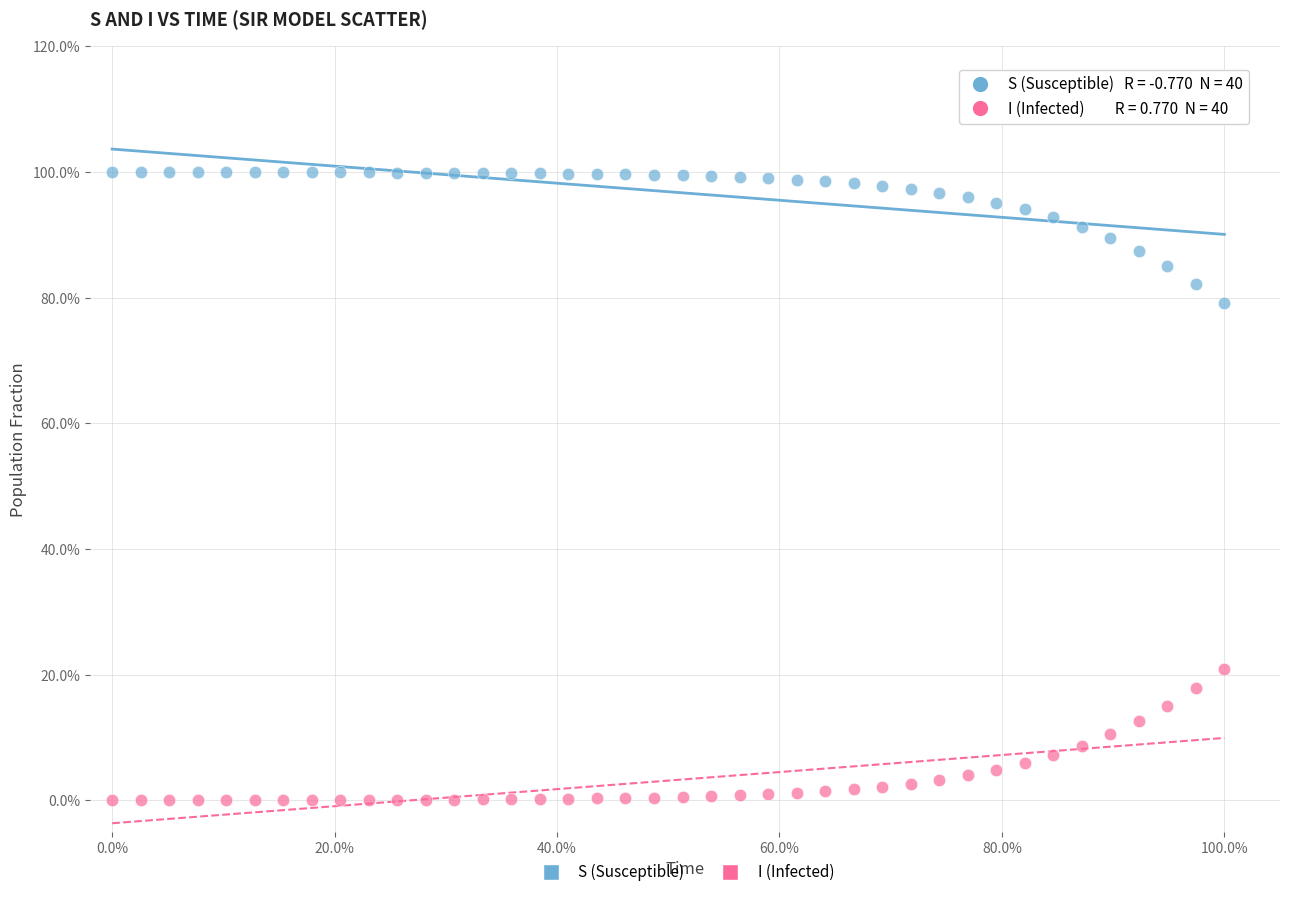

Which series contains the highest Y value?

S (Susceptible)